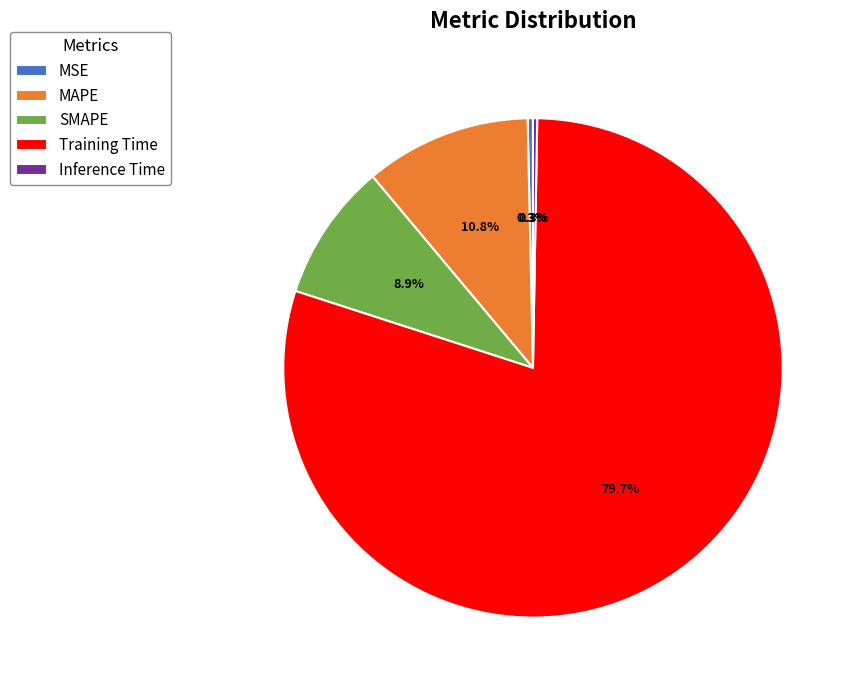

Between Training Time and MSE, which is larger?

Training Time